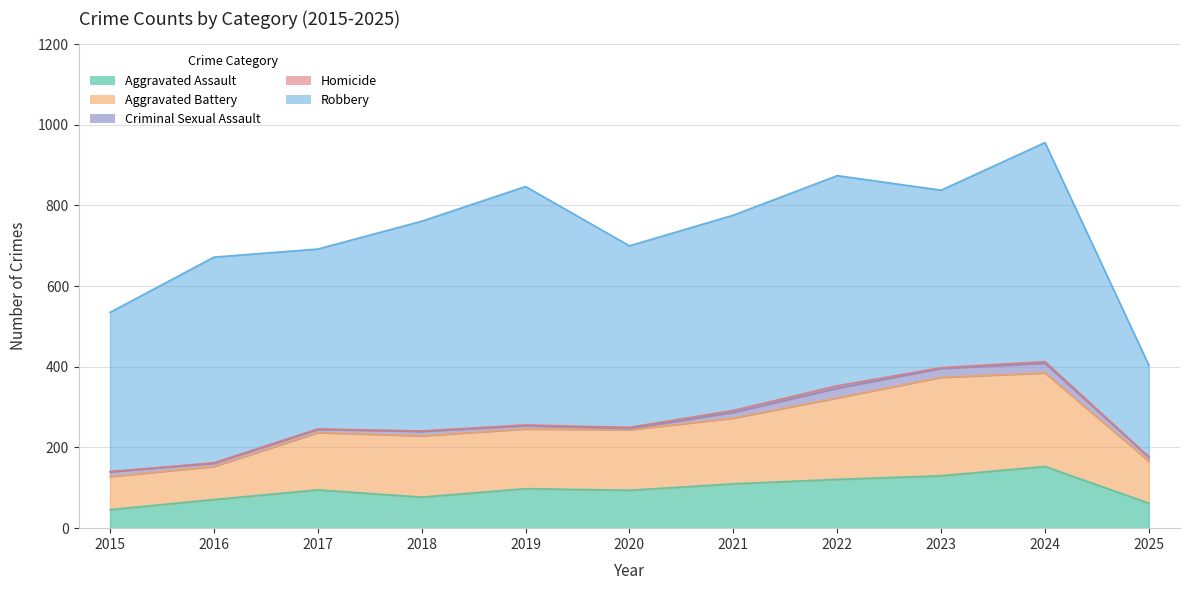

Reading left to right, transcribe all the data shown in this chart.

Aggravated Assault: 2015=46	2016=71	2017=95	2018=77	2019=98	2020=94	2021=110	2022=121	2023=130	2024=153	2025=62
Aggravated Battery: 2015=82	2016=82	2017=142	2018=152	2019=148	2020=150	2021=163	2022=202	2023=244	2024=232	2025=104
Criminal Sexual Assault: 2015=12	2016=8	2017=8	2018=11	2019=8	2020=3	2021=14	2022=24	2023=22	2024=24	2025=10
Homicide: 2015=0	2016=1	2017=1	2018=1	2019=2	2020=3	2021=5	2022=6	2023=2	2024=4	2025=1
Robbery: 2015=395	2016=510	2017=446	2018=520	2019=591	2020=450	2021=484	2022=521	2023=440	2024=543	2025=227